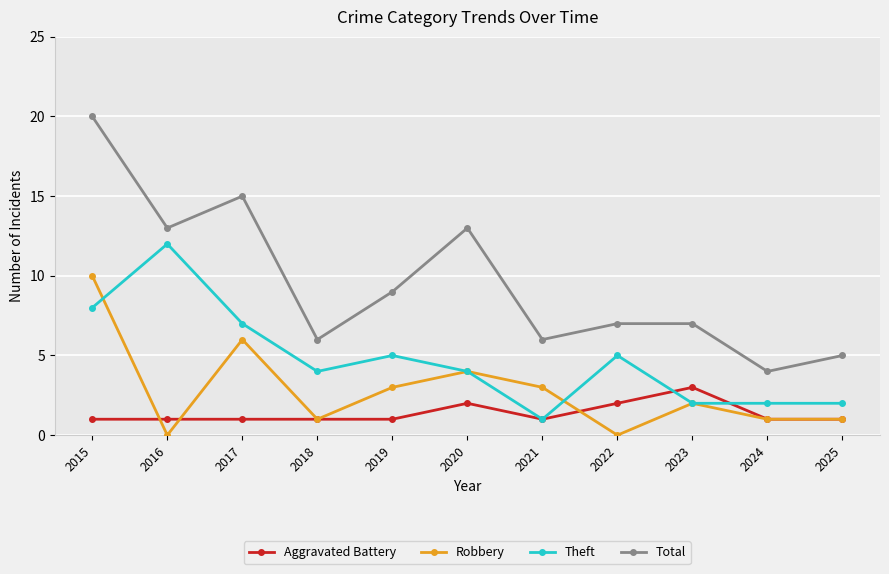

At which category is the sum across all series the highest?

2015